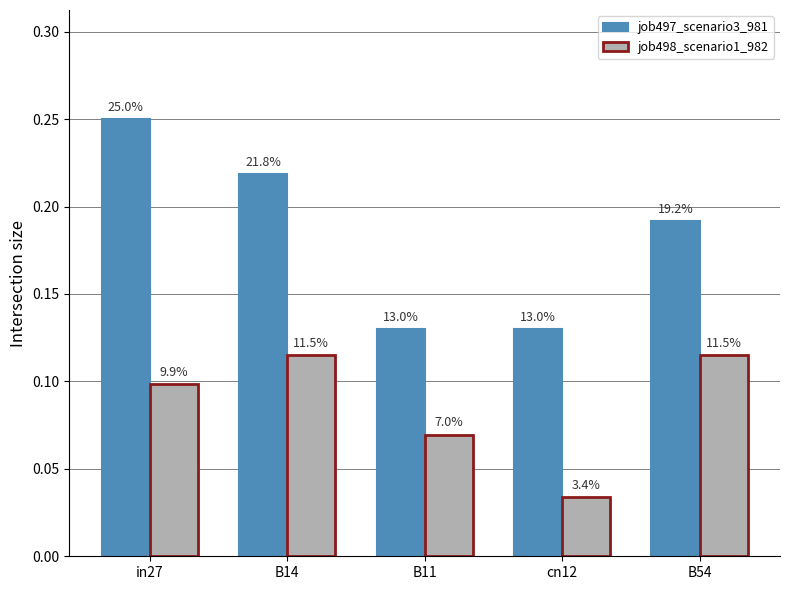

Which has a higher value, cn12 or B14?

B14